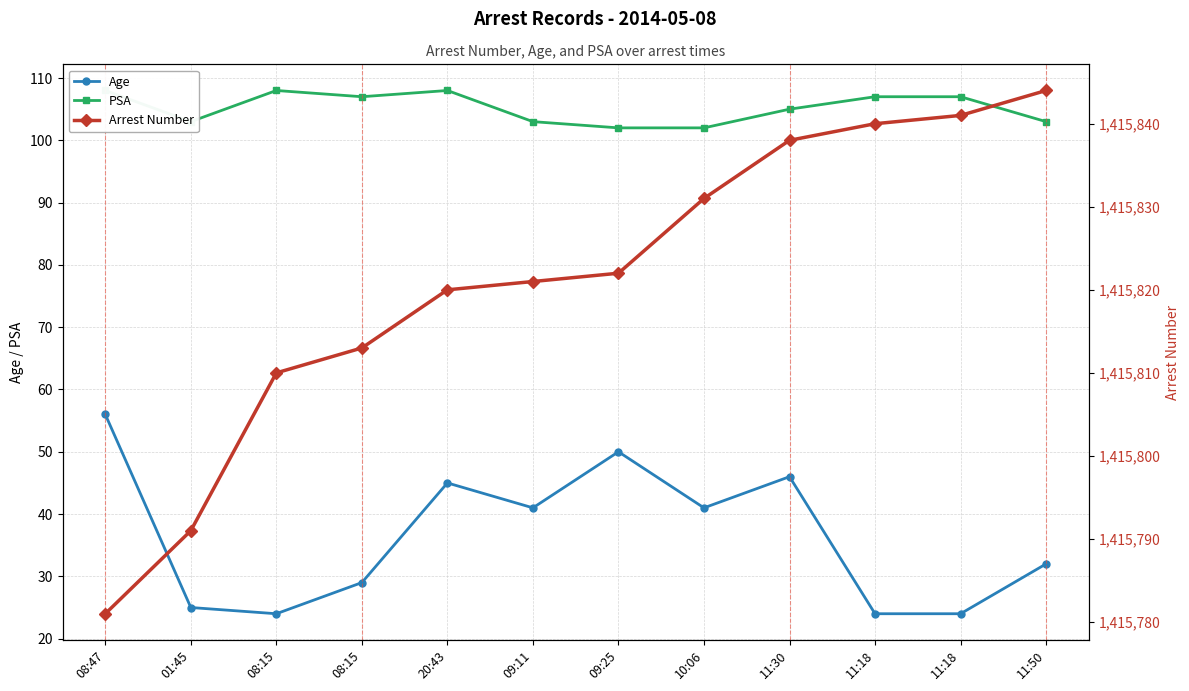

Is the value of PSA at 09:25 greater than the value of Age at 08:15?

Yes